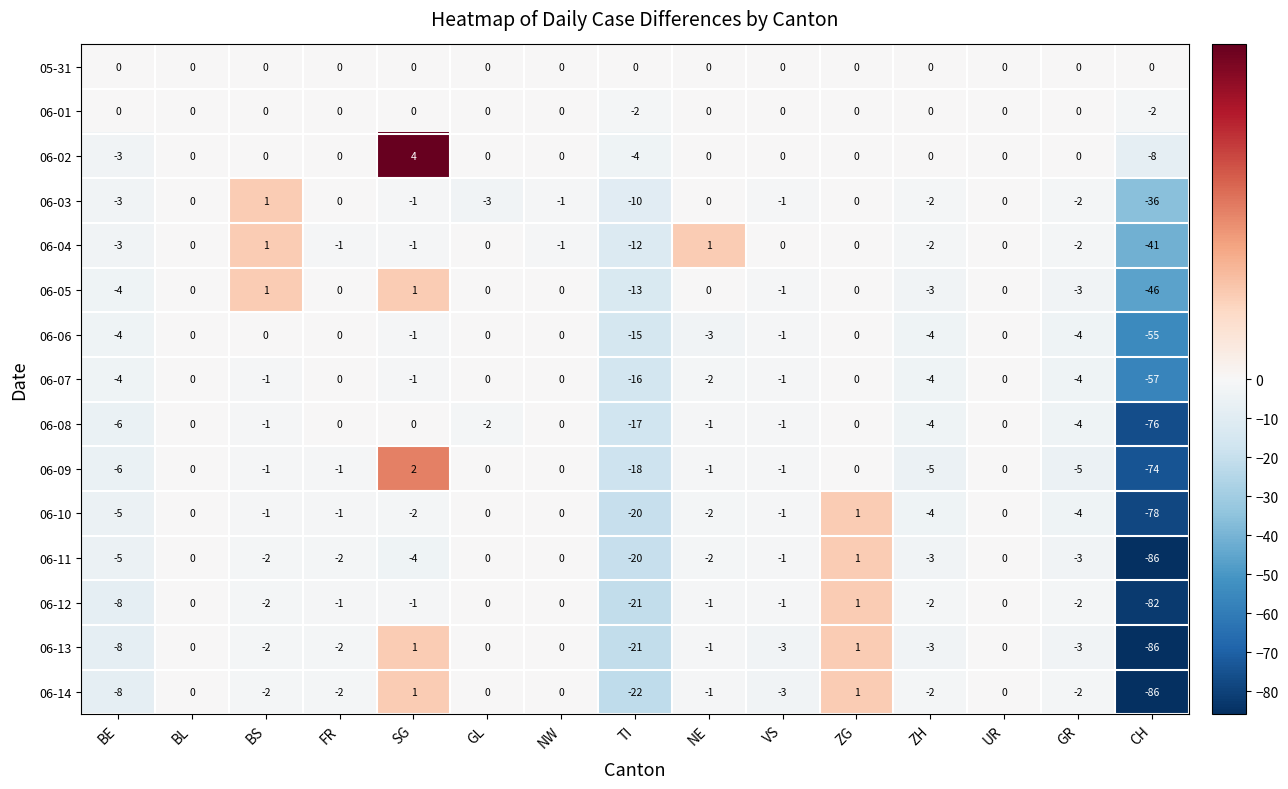

What is the total value across all series at ZG?

5